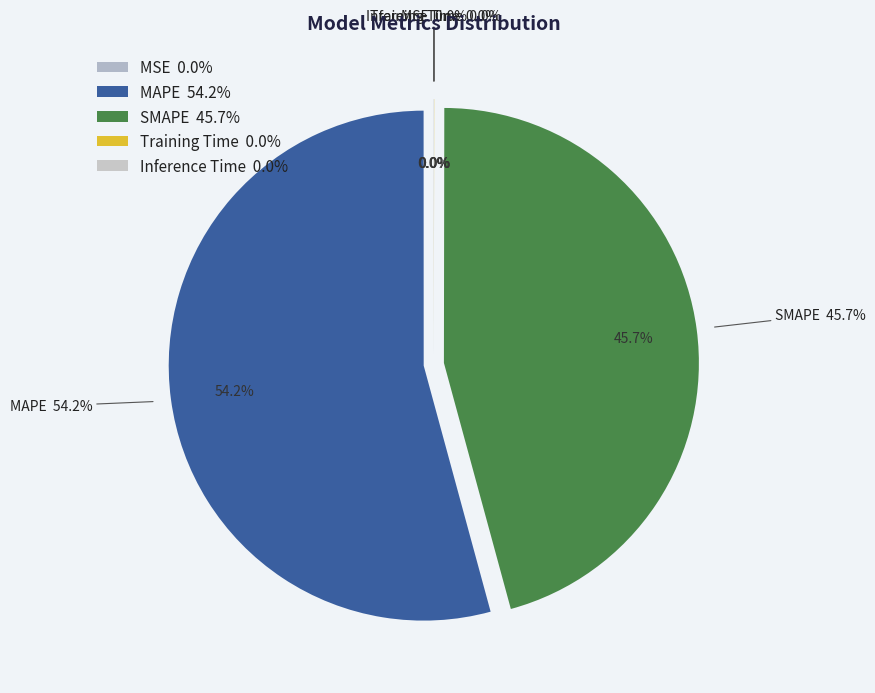

To the nearest percent, what is the difference between the largest and smallest slice percentages?

54%